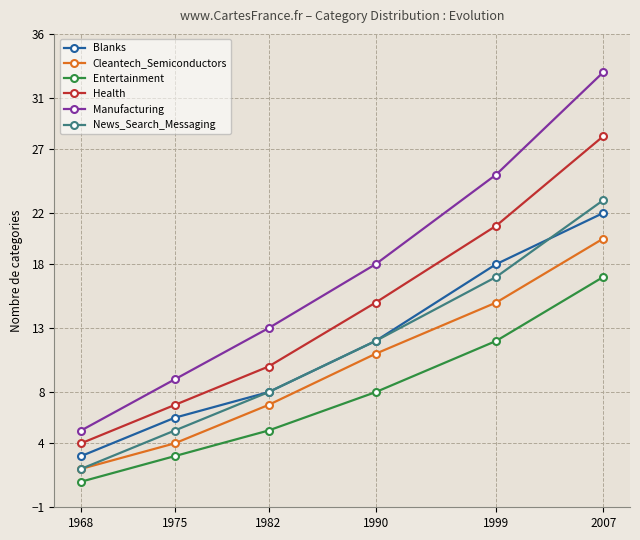

What is the difference between the Blanks values at 1990 and 2007?

10